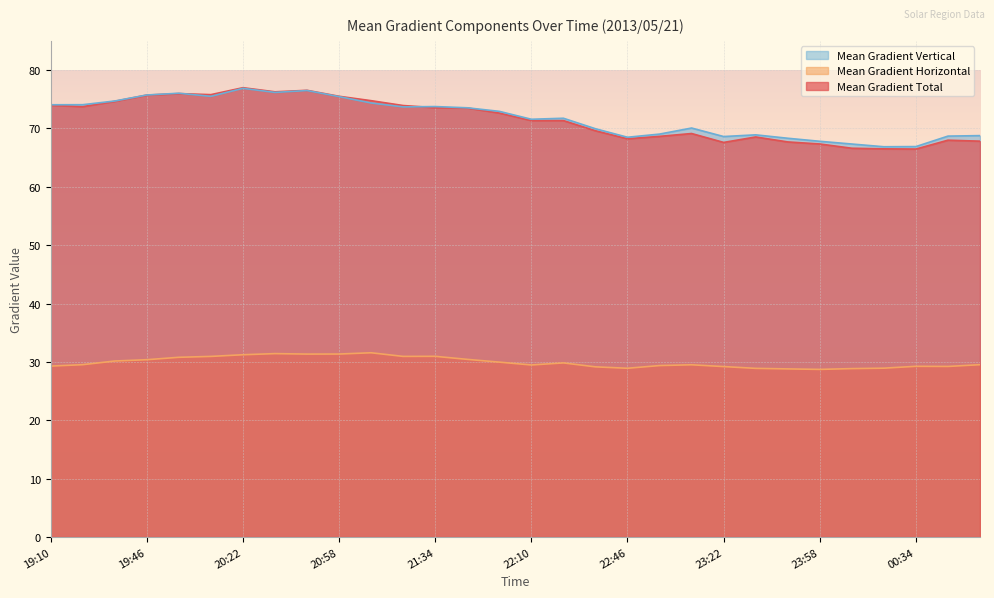

At which label does Mean Gradient Vertical reach its peak?

20:22